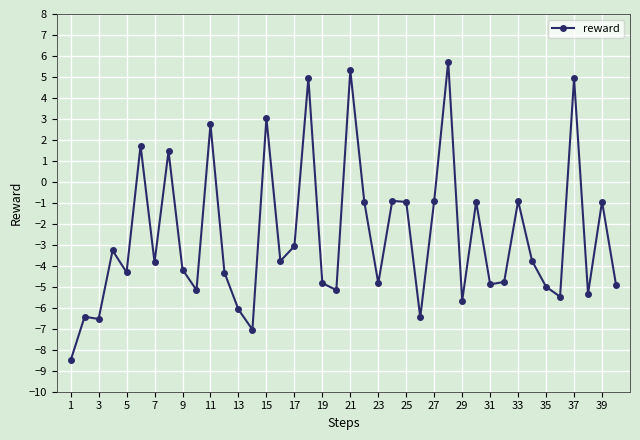

True or false: the data has more than 1 interior local peaks.

True